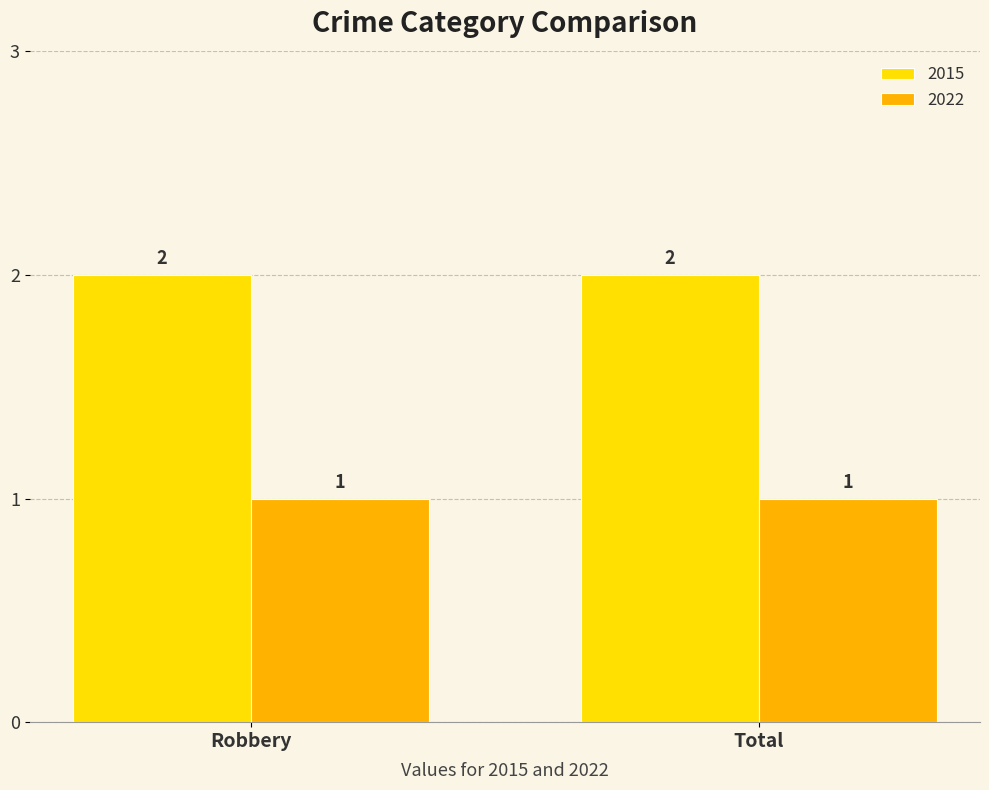

What is the spread (max minus min) of values at Robbery?

1